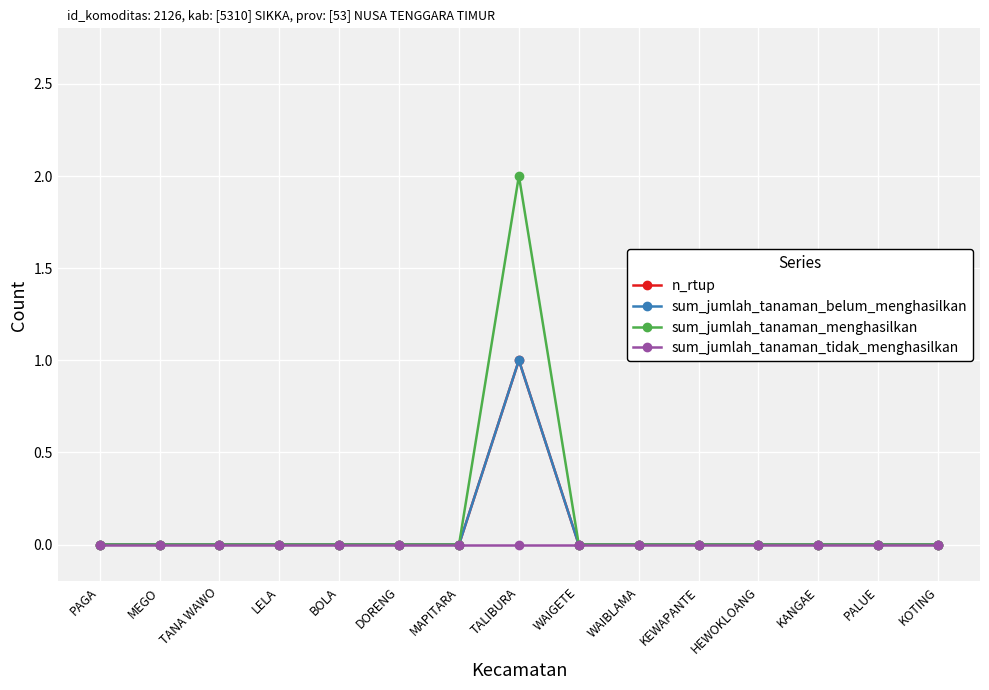

At which category is the sum across all series the highest?

TALIBURA